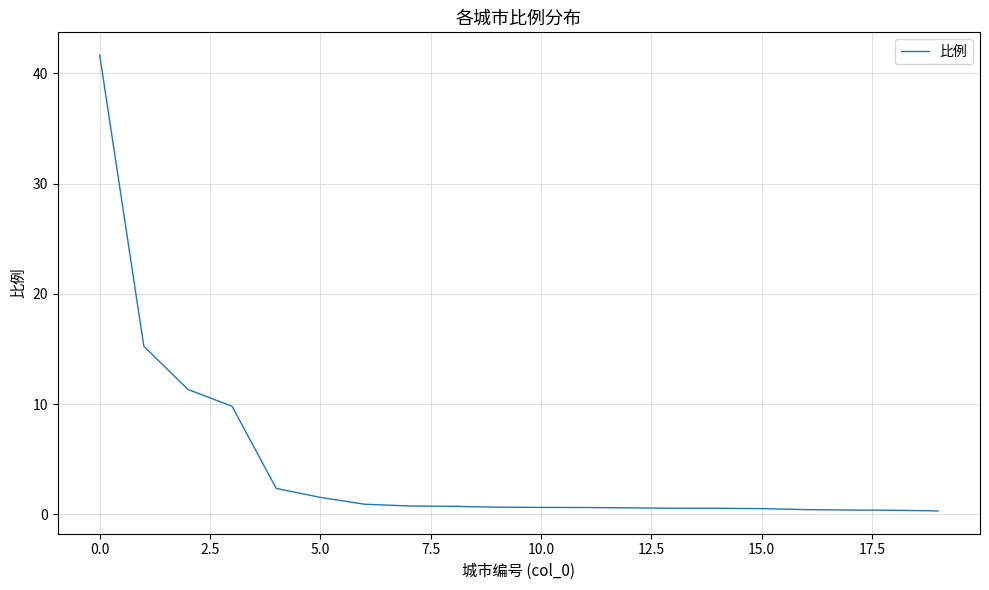

What is the maximum value shown in the chart?

41.7